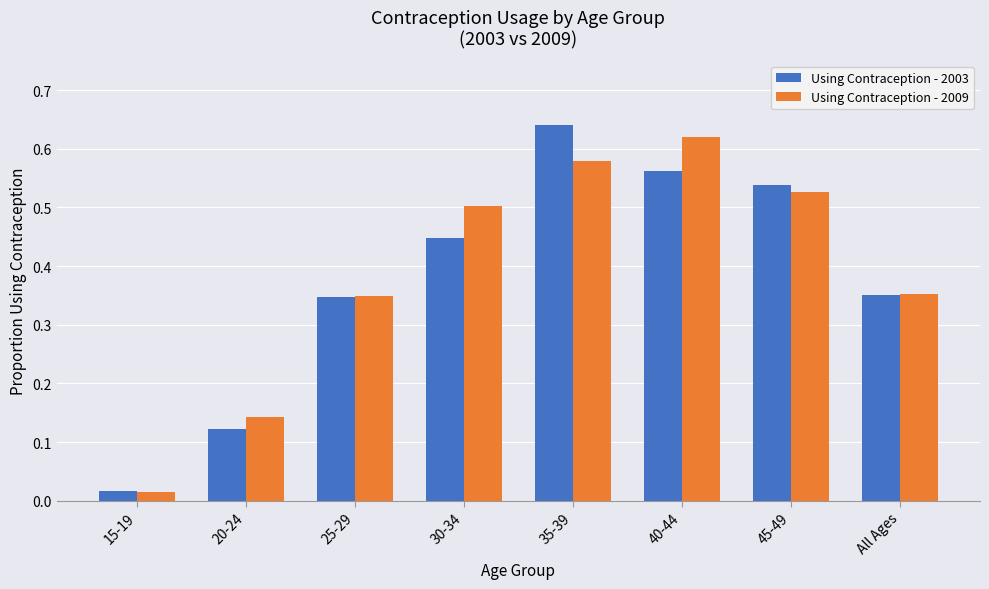

What are all the series names shown in the legend?

Using Contraception - 2003, Using Contraception - 2009